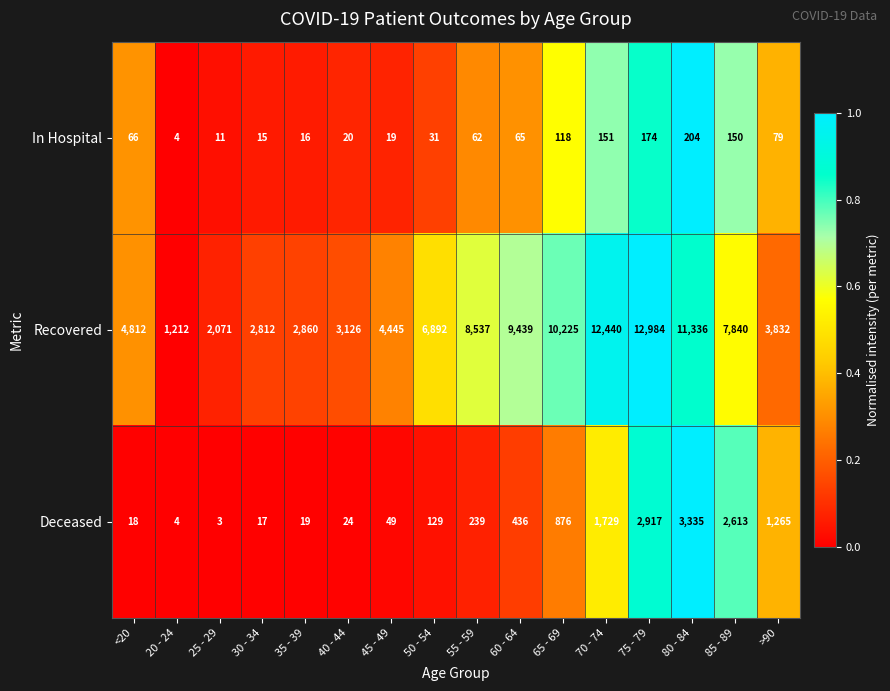

At which category is the sum across all series the highest?

75 - 79